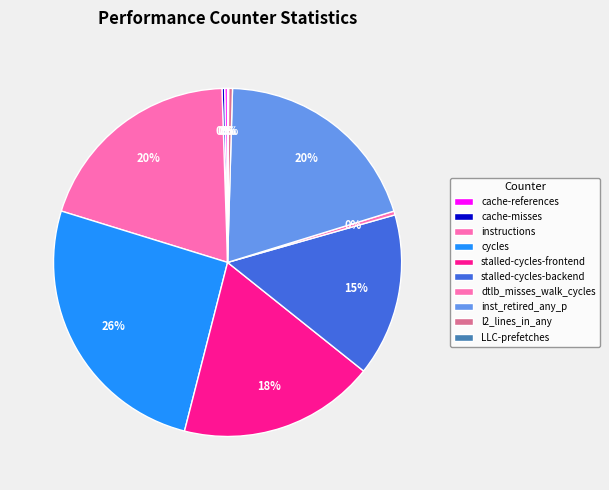

Is it true that LLC-prefetches is 1% of the pie?

False